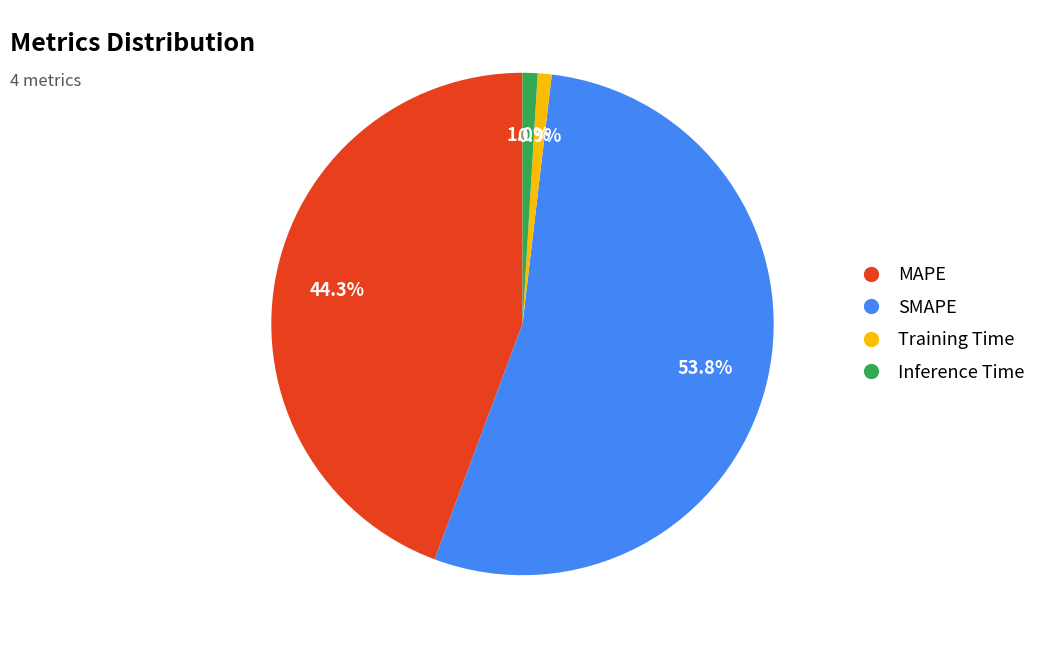

True or false: SMAPE accounts for 54% of the total.

True